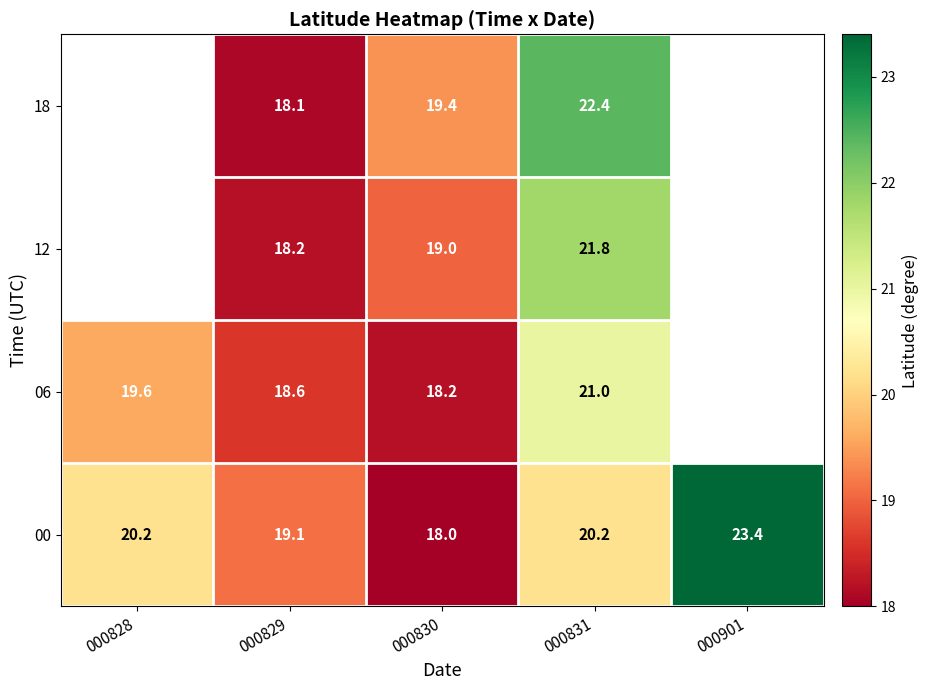

How many series are shown in this chart?

4